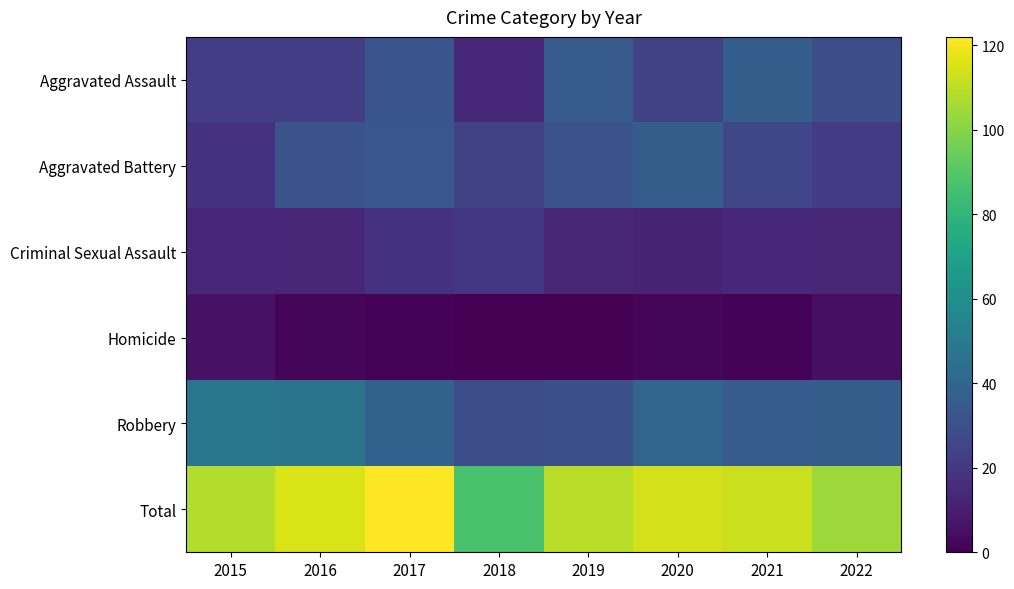

Rank the series by their maximum value, from lowest to highest.

Homicide, Criminal Sexual Assault, Aggravated Assault, Aggravated Battery, Robbery, Total